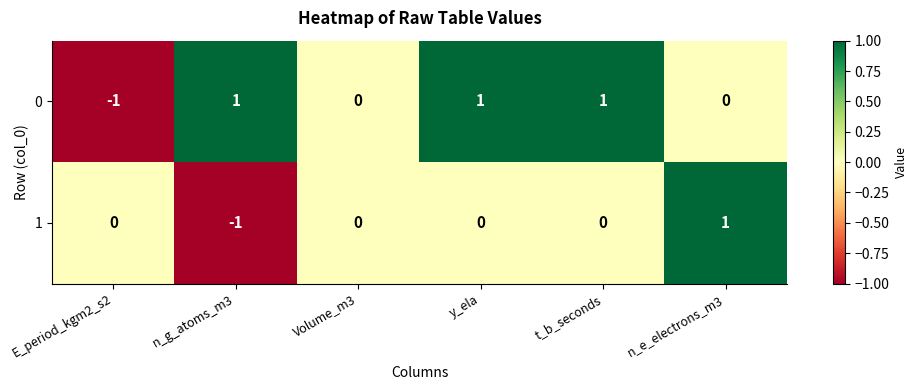

What is the smallest value displayed?

-1